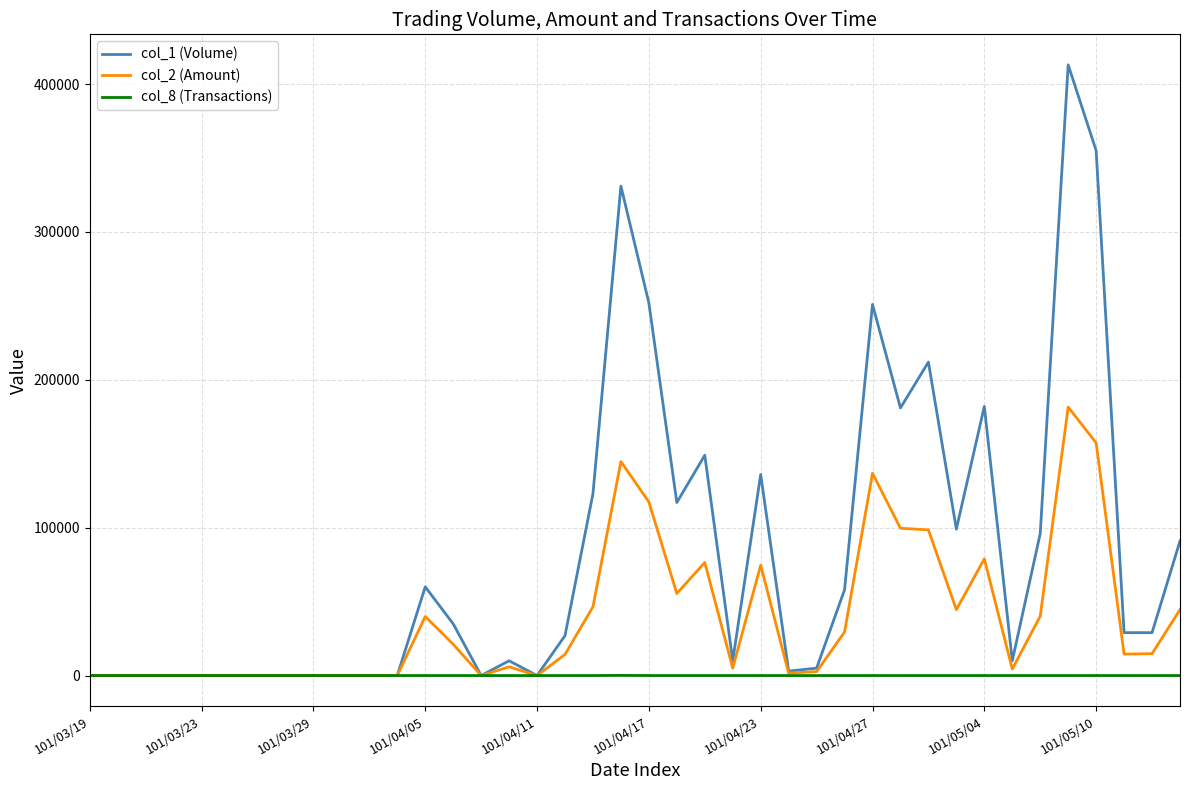

What is the maximum value shown in the chart?

413000